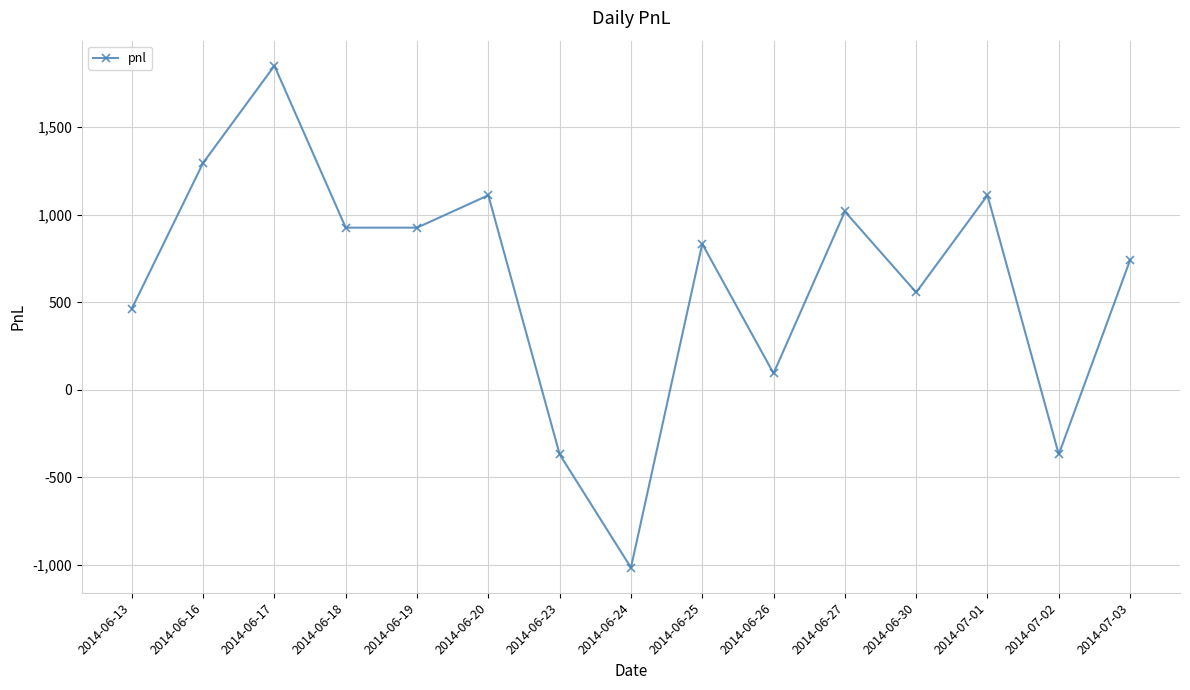

Read the value at 2014-06-27.

1017.5